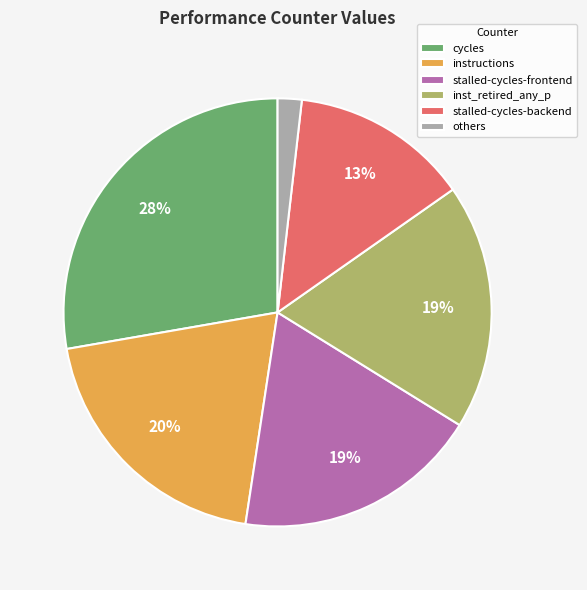

How many segments does this pie chart have?

6